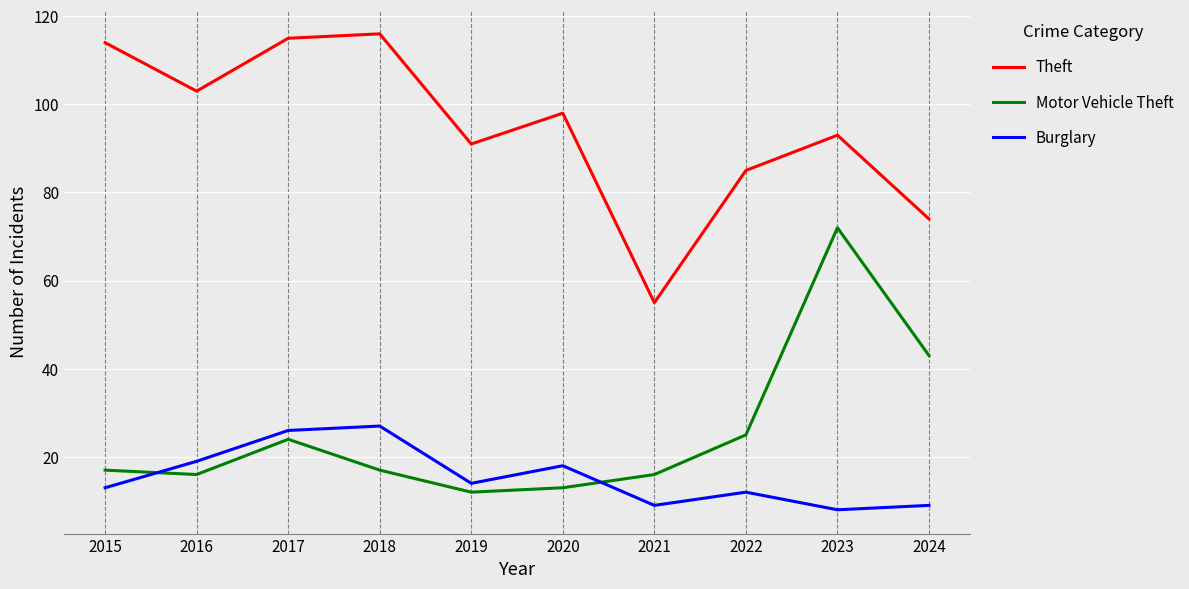

How many interior local peaks does the Motor Vehicle Theft series have?

2